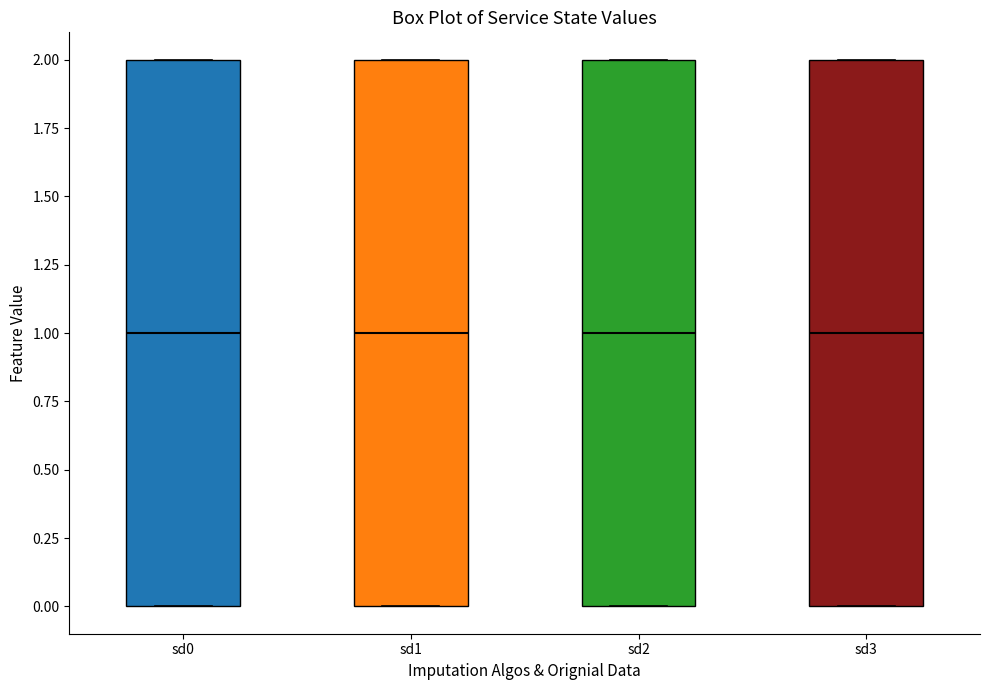

Where is the upper edge of the box for sd3 on the y-axis? The values are not printed on the chart, so give them approximately, as read against the axis.

2